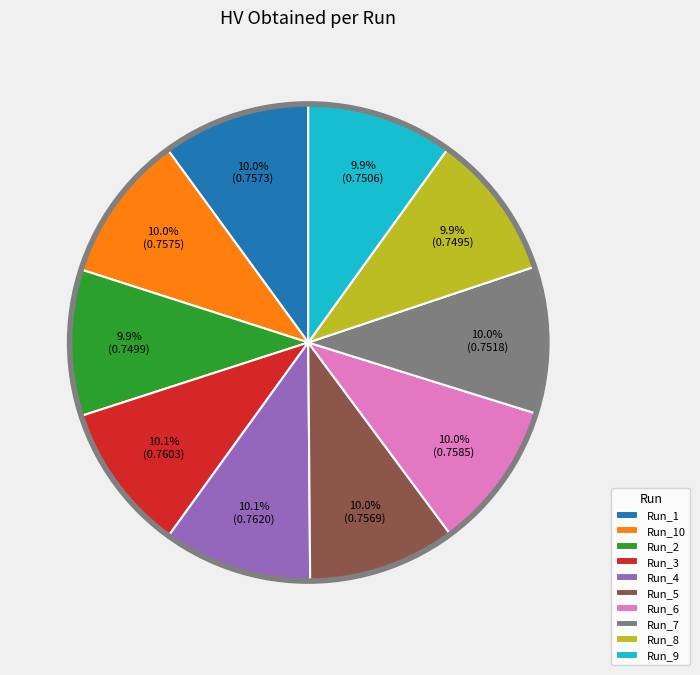

Count the number of slices in the pie.

10